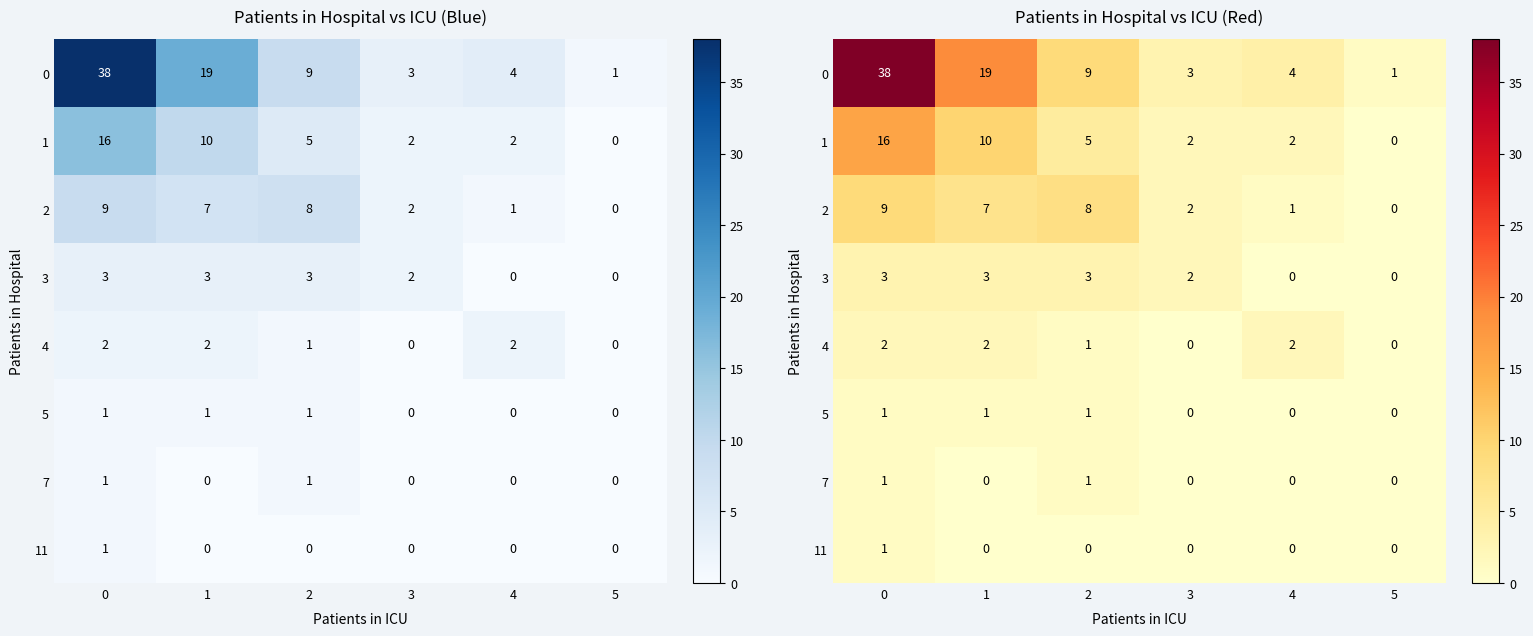

How many values in 7 are above zero?

2